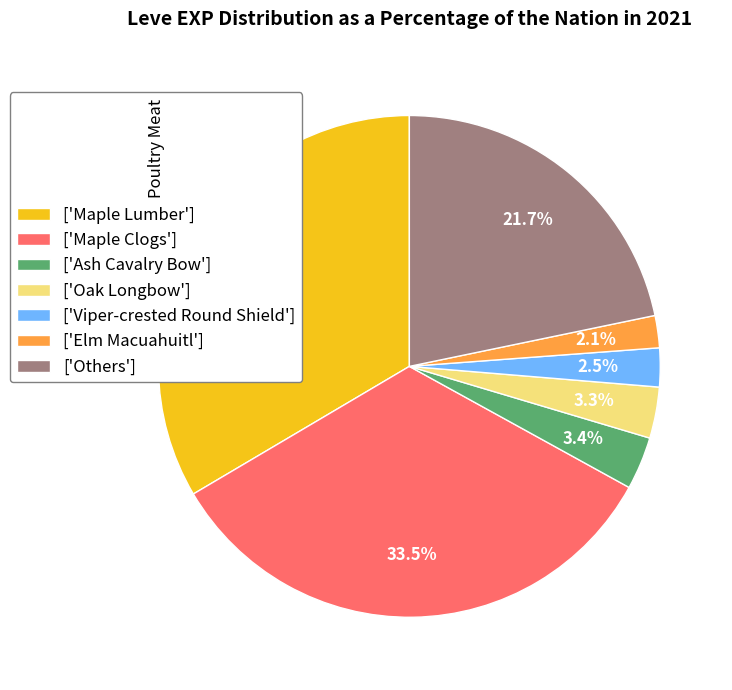

Is ['Maple Clogs'] the majority of the pie?

No